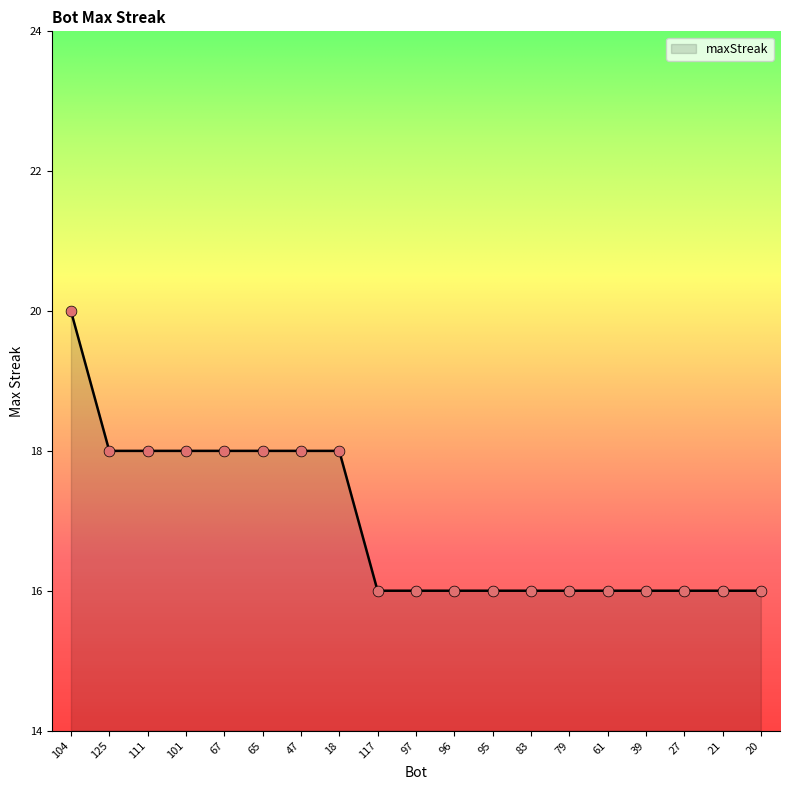

What is the change in value from 111 to 96?

-2